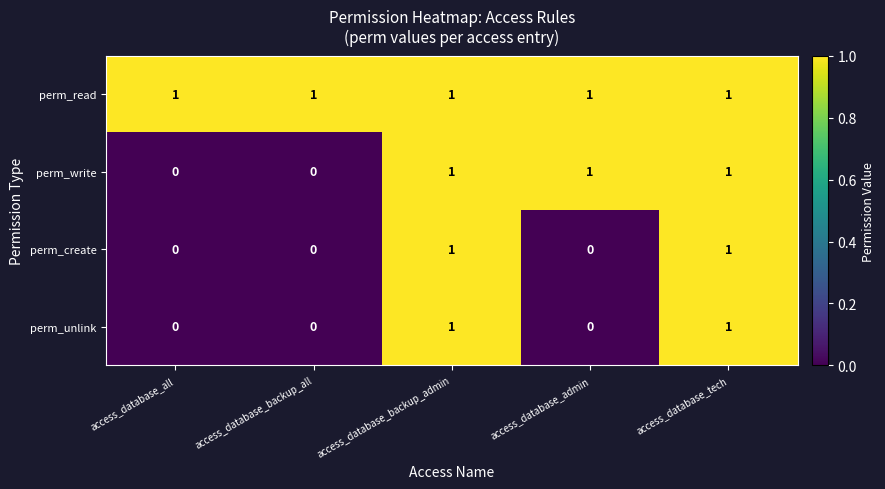

What is the spread (max minus min) of values at access_database_backup_all?

1